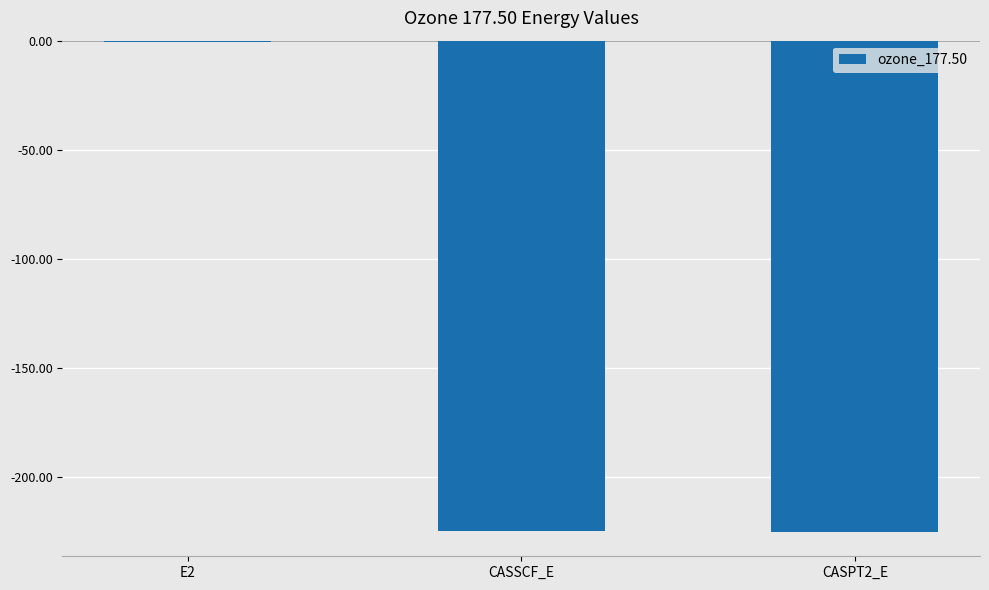

At which category does the chart reach its peak across all series?

E2